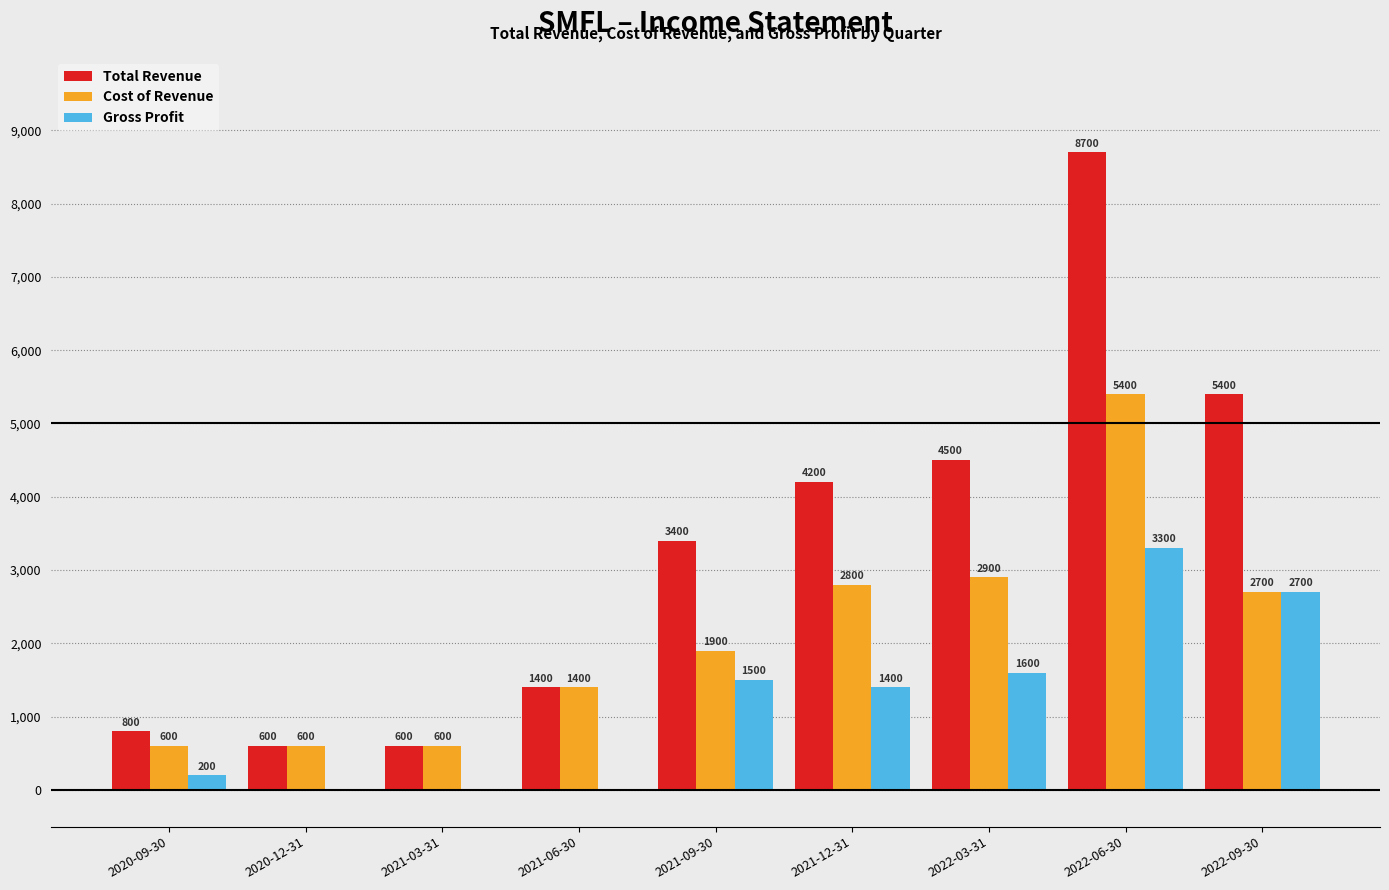

Which category has the highest value in the Gross Profit series?

2022-06-30